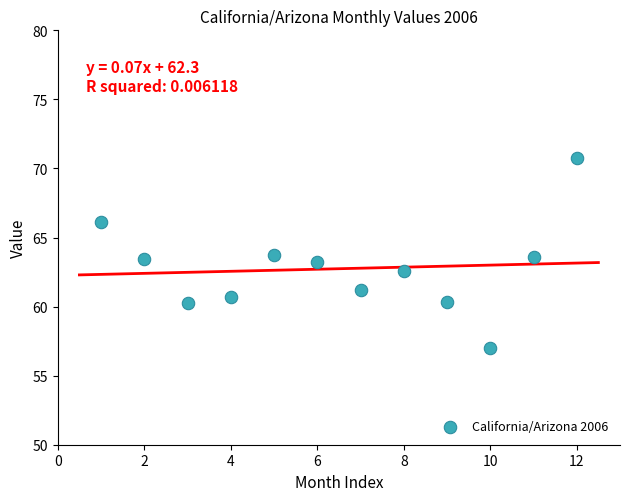

What is the average X value?

6.5